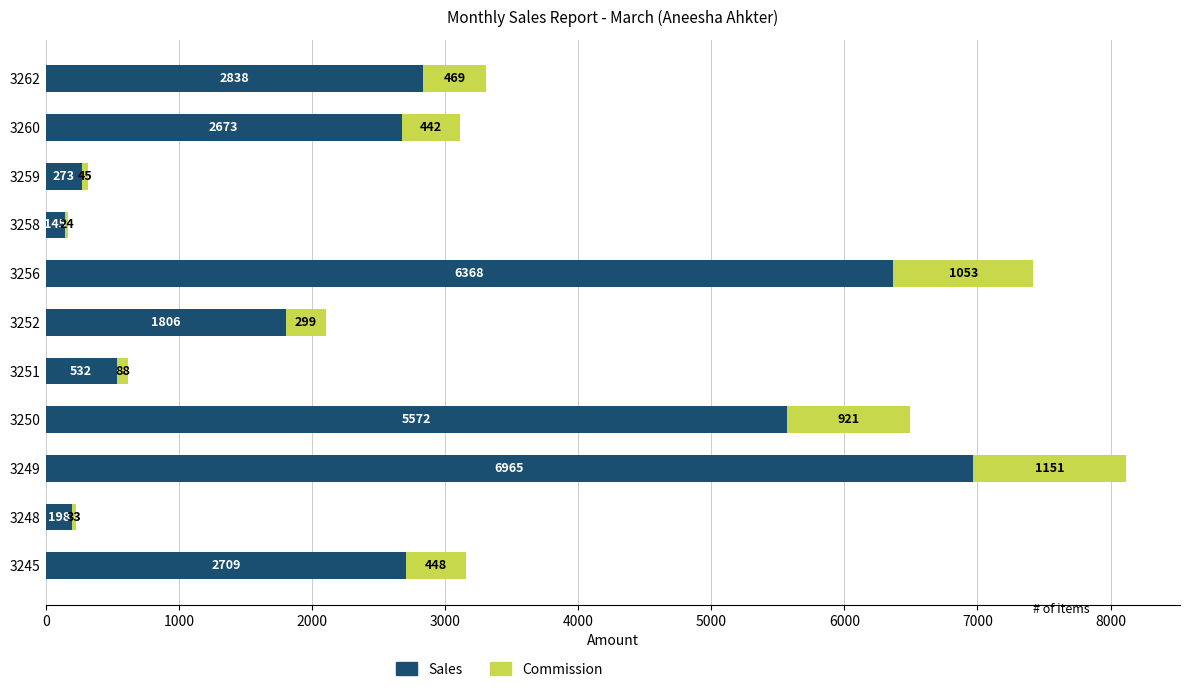

How many categories are shown in the chart?

11